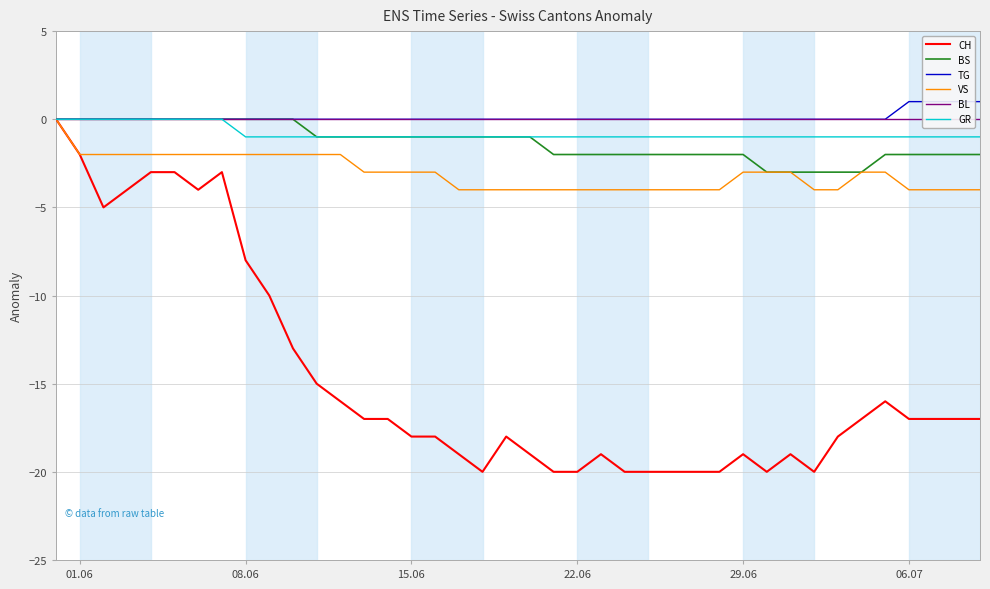

True or false: VS has a value of -4 at 22.06.

True